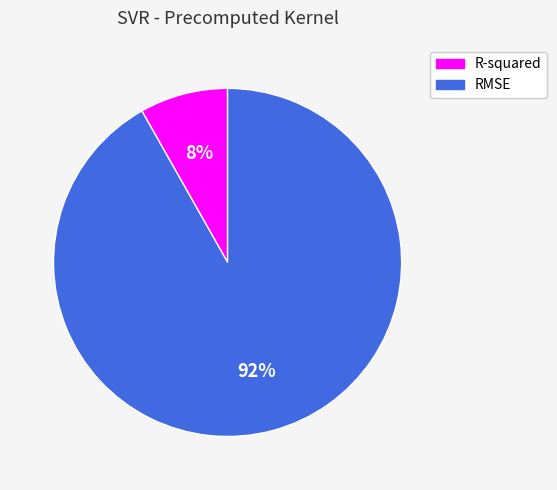

Rank the categories by value from highest to lowest.

RMSE, R-squared